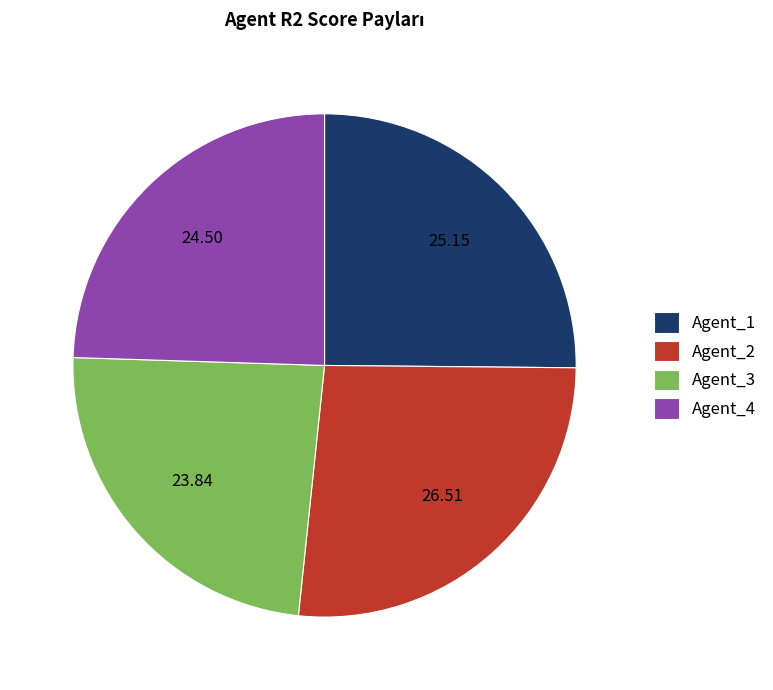

What is the largest slice in the pie chart?

Agent_2